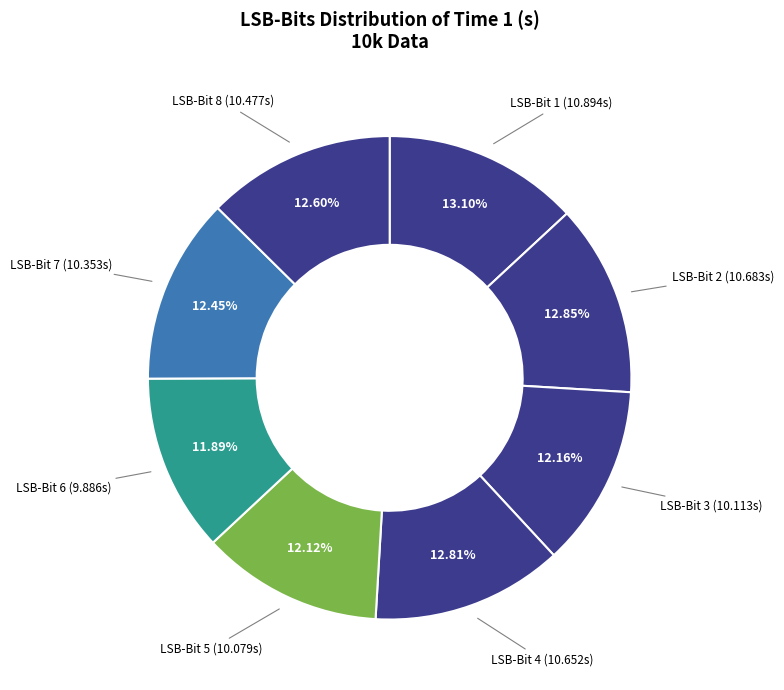

Count the number of slices in the pie.

8